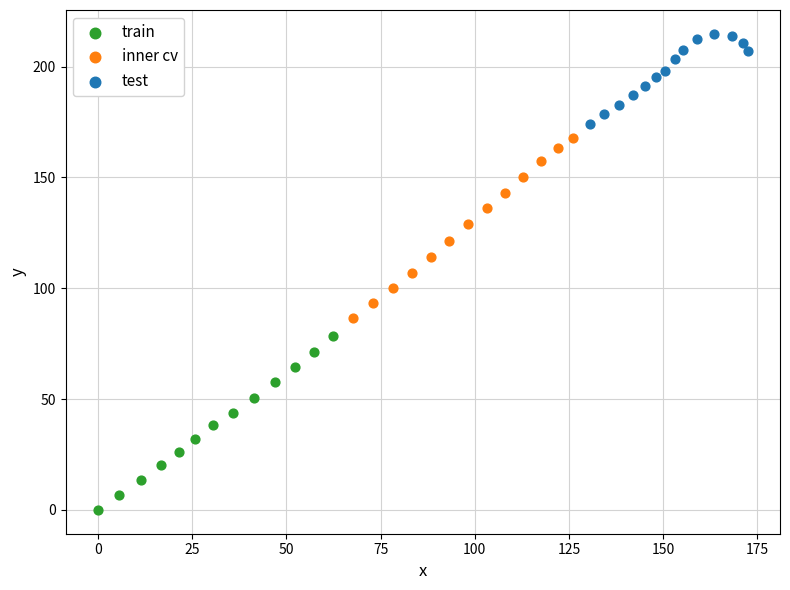

Which series reaches the minimum Y coordinate?

train